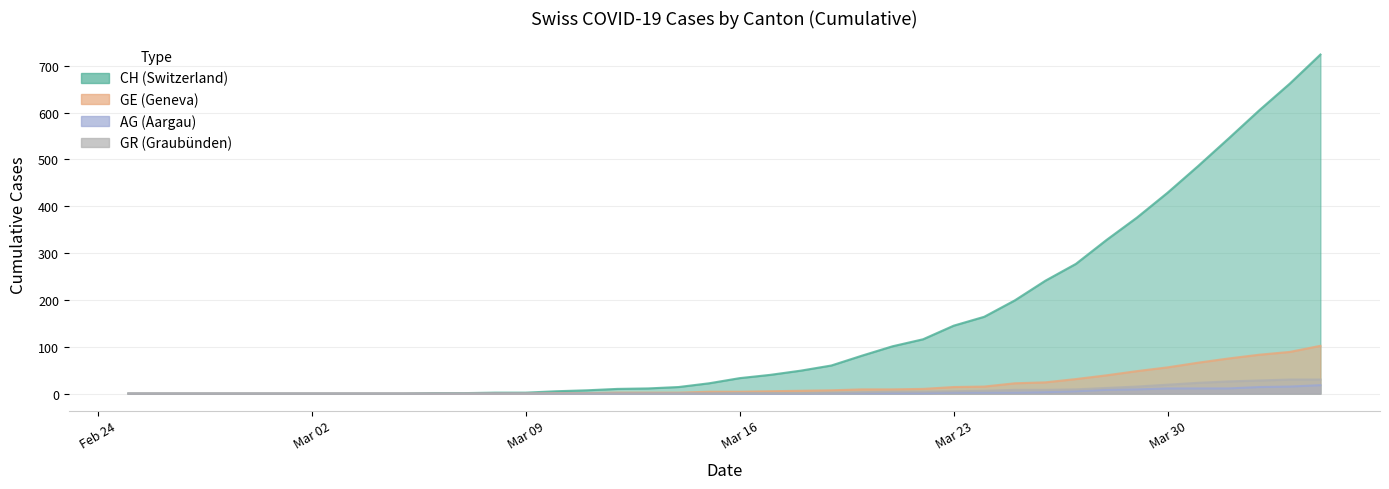

Is it true that GR equals 0 at 2020-03-14?

True